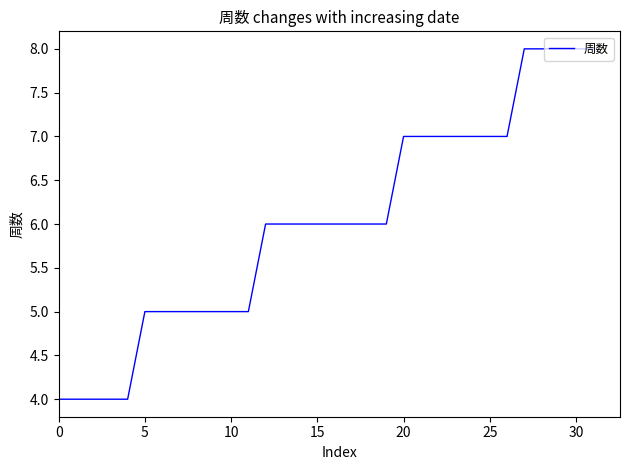

What is the difference between the maximum and minimum values?

4